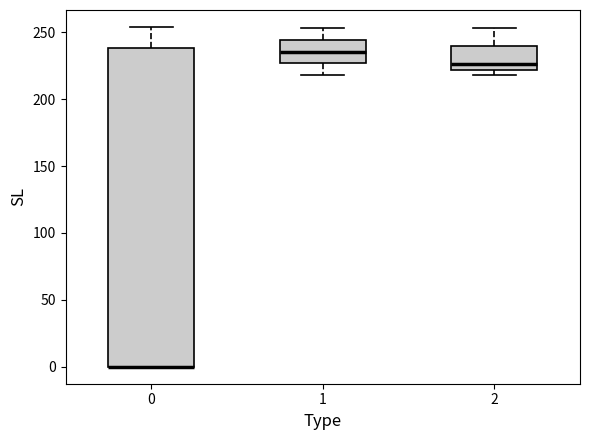

Where does the upper whisker of the box at x = 0 end on the y-axis? The values are not printed on the chart, so give them approximately, as read against the axis.

255